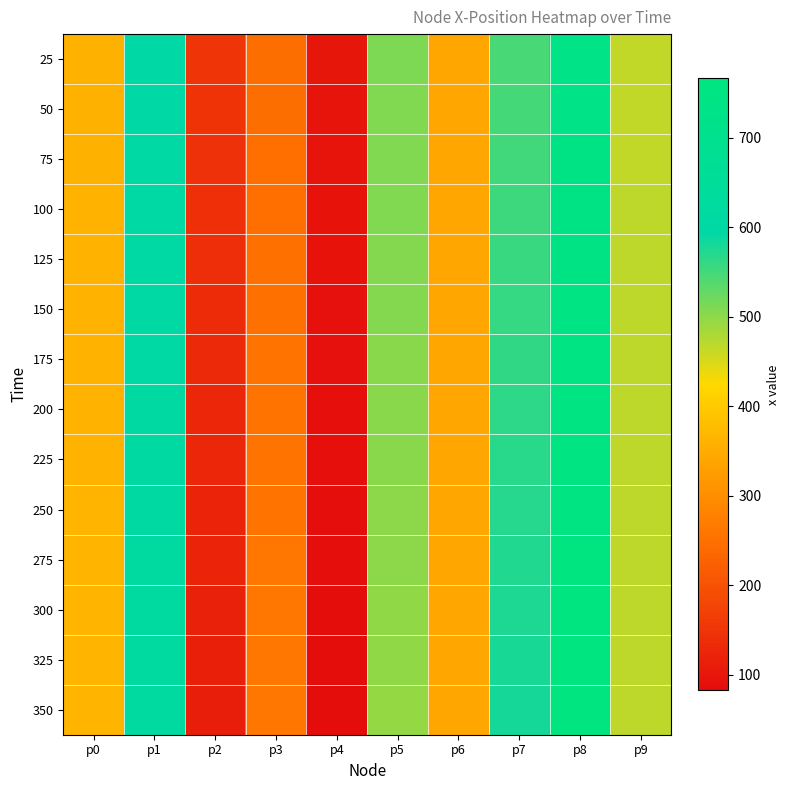

Between p0 and p7, which is larger?

p7